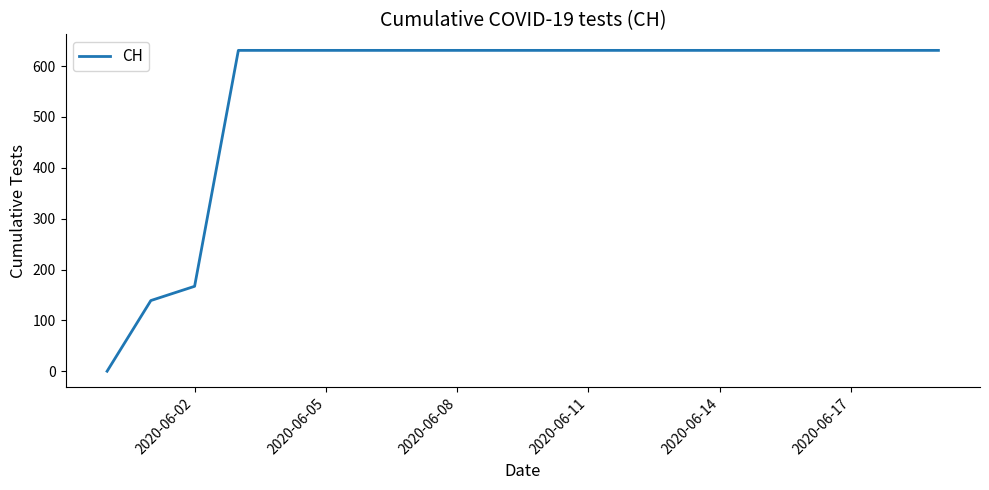

Reading right to left, list all the values displayed in this chart.

631	631	631	631	631	631	631	631	631	631	631	631	631	631	631	631	631	167	139	0